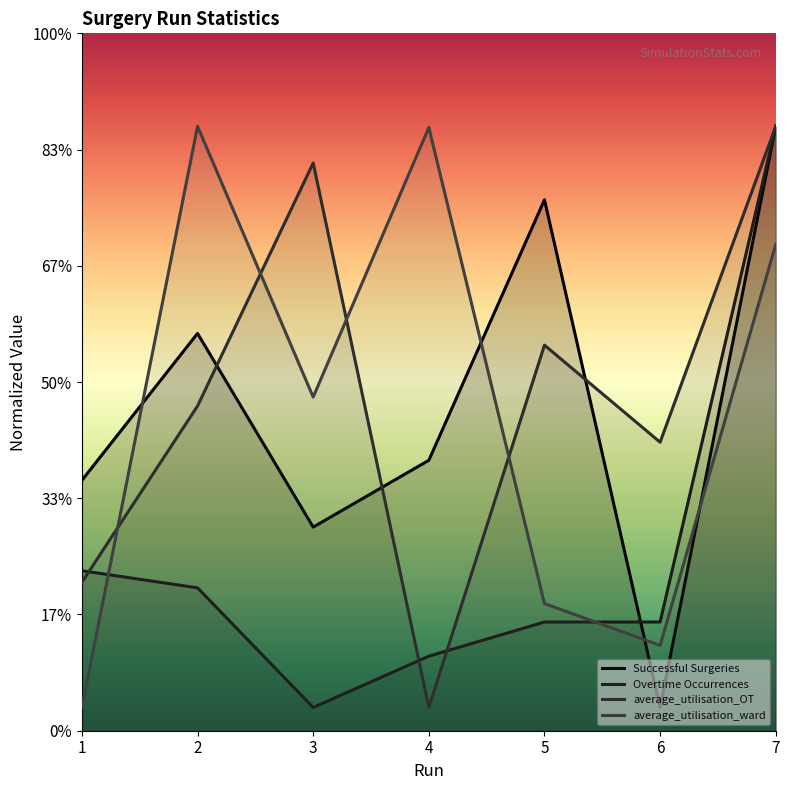

How many data points does each series have?

7